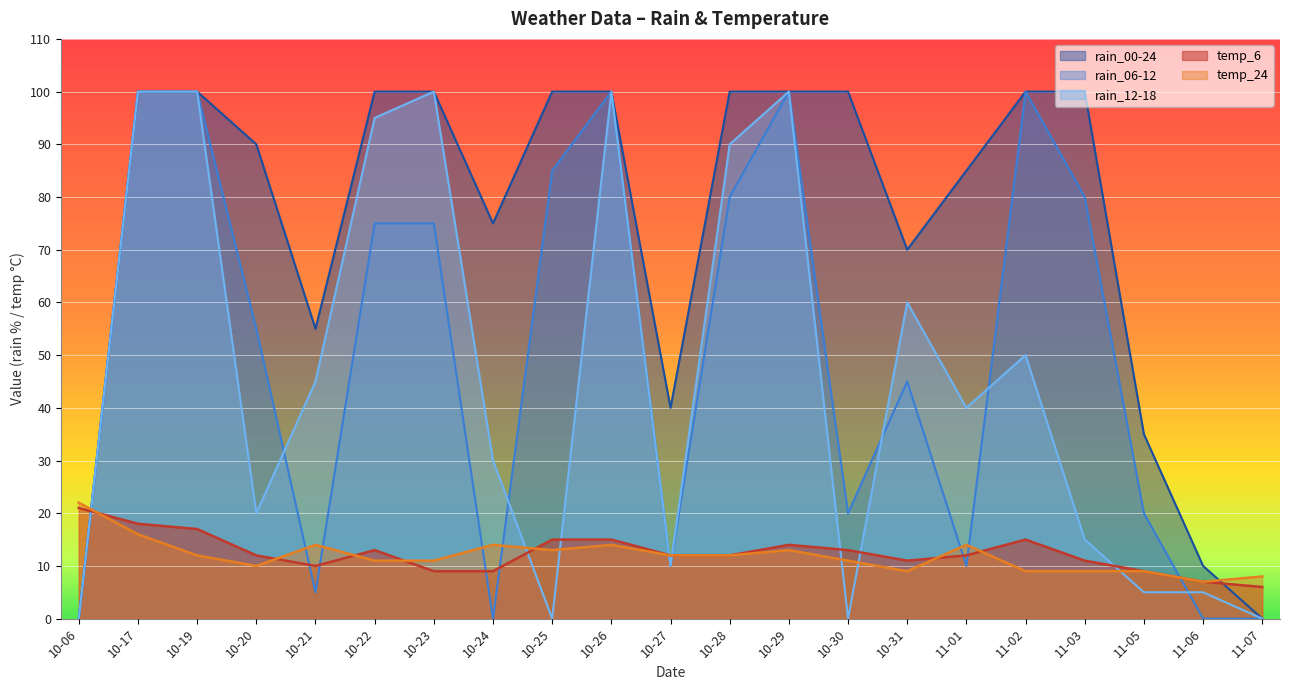

In rain_12-18, how many points are lower than both neighbors (excluding endpoints)?

5